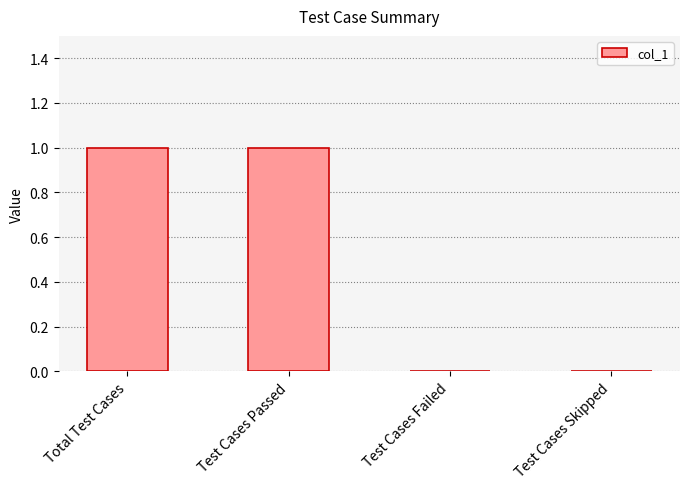

Are the bars horizontal?

No